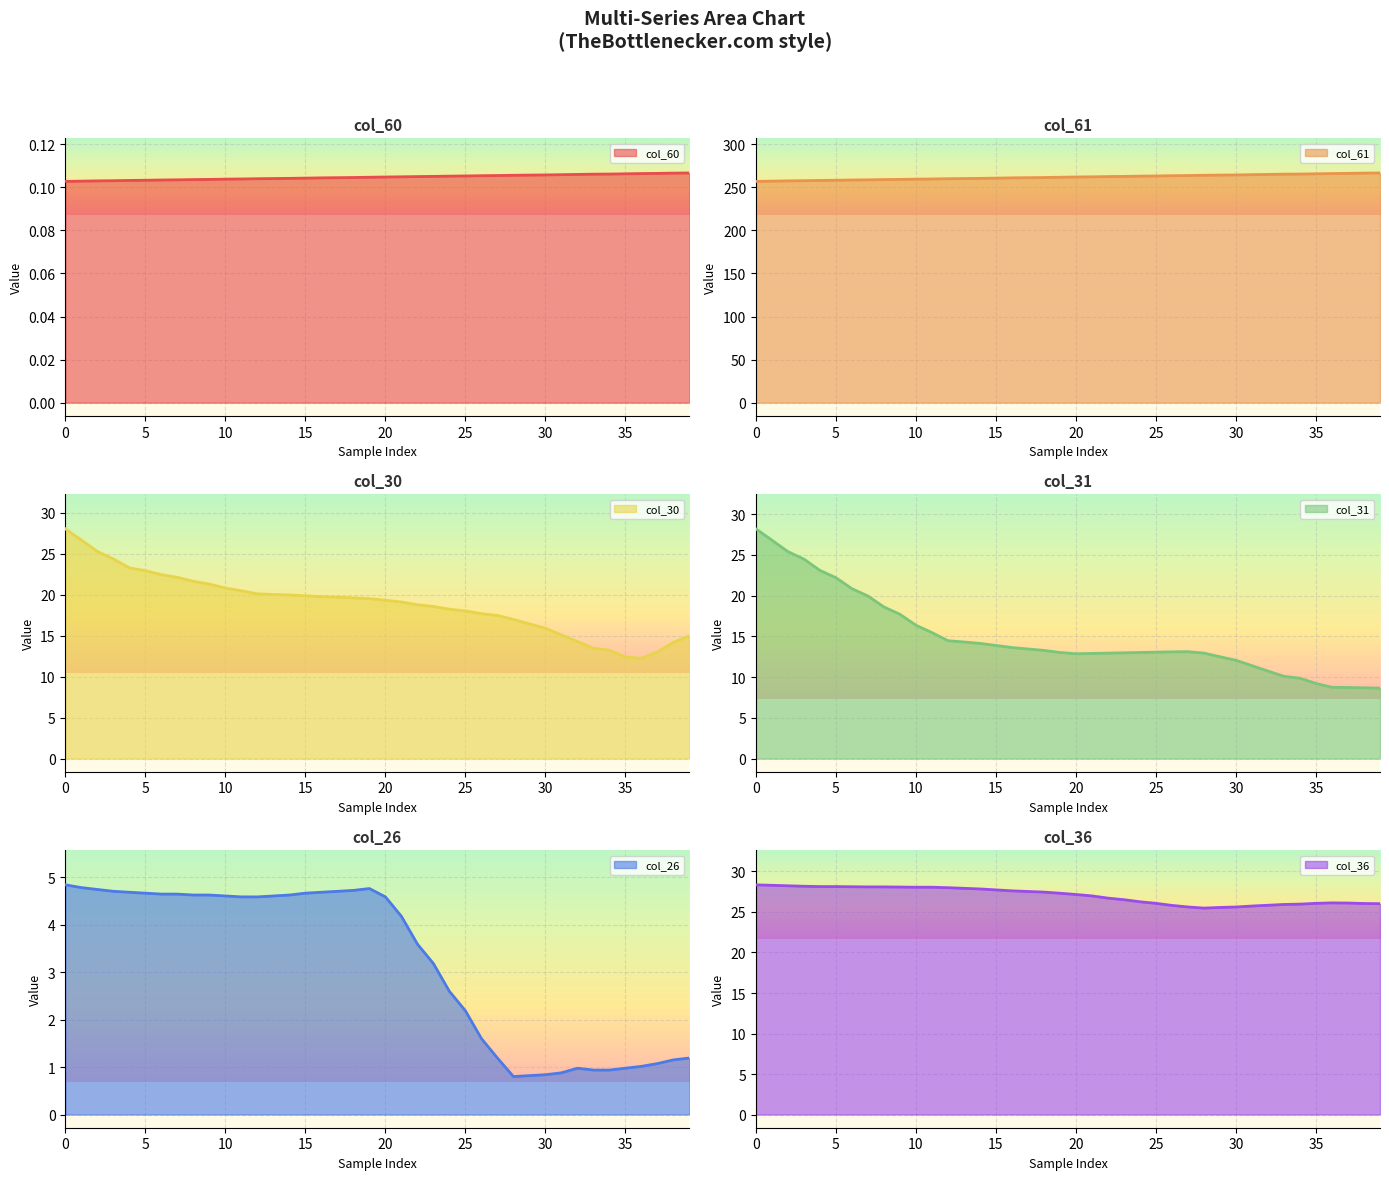

Which series has the widest spread of values?

col_31